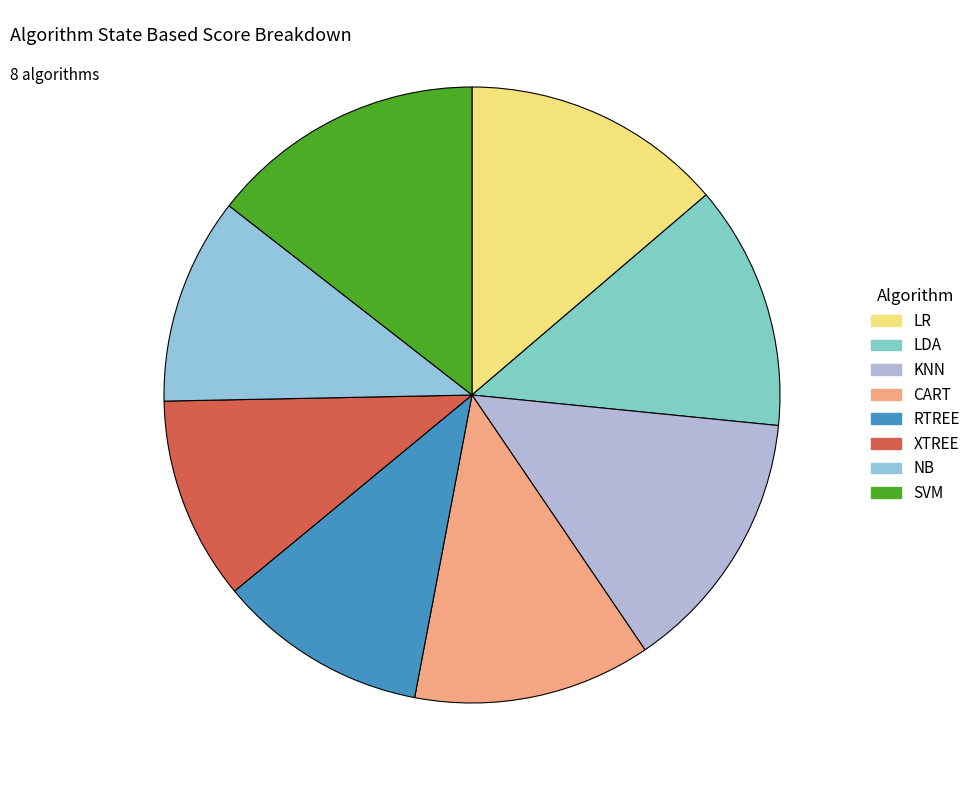

Is there a majority slice in this chart?

No